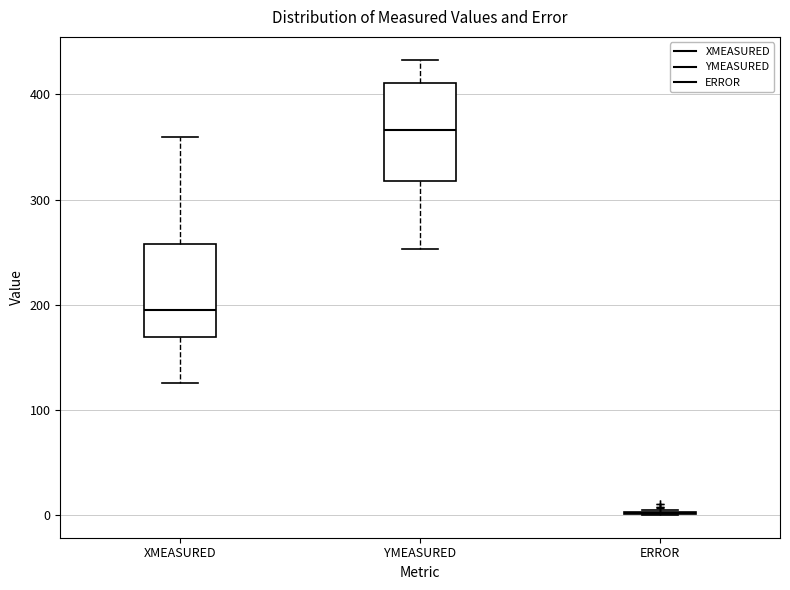

Where does the median line of the box for YMEASURED sit on the y-axis? The values are not printed on the chart, so give them approximately, as read against the axis.

370